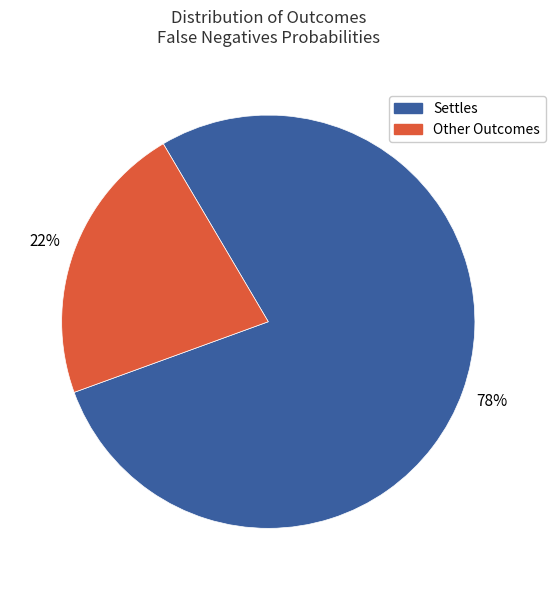

How many segments does this pie chart have?

2